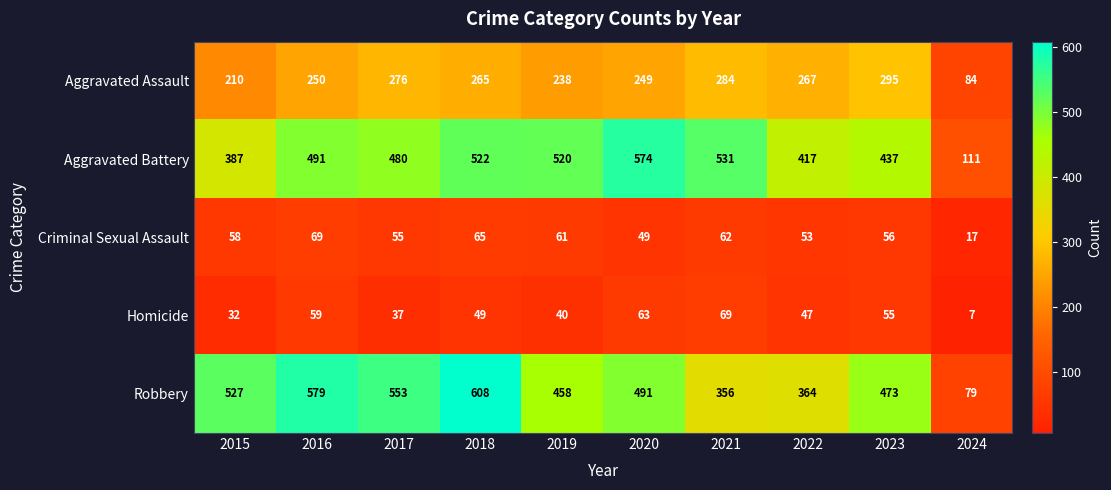

How many data points does each series have?

10